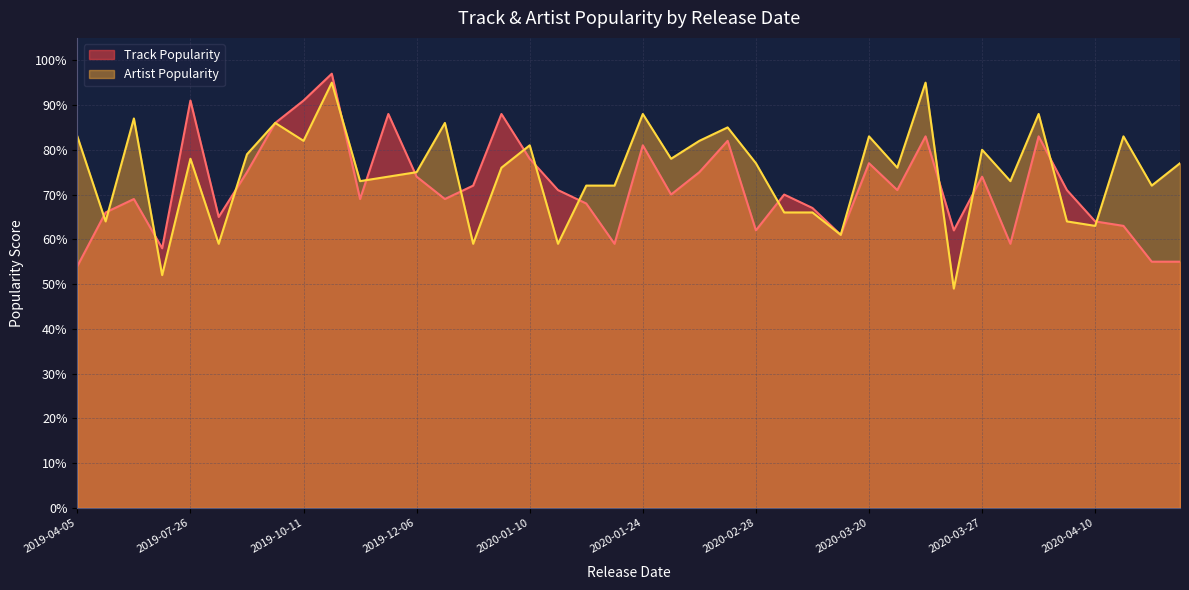

How many lines are shown in the chart?

2